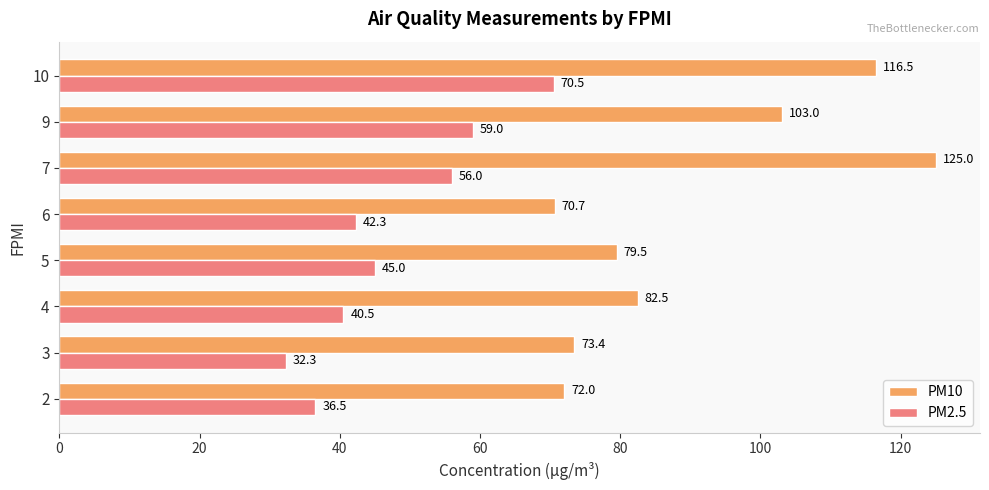

What is the difference between the maximum and minimum values in the PM2.5 series?

38.2